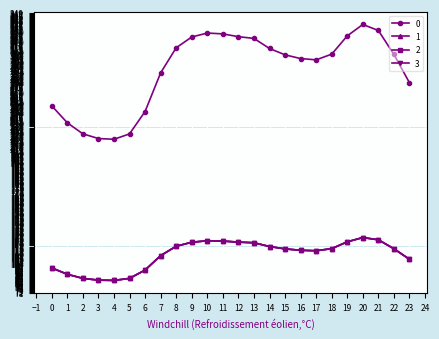

Does the chart have visible grid lines?

Yes